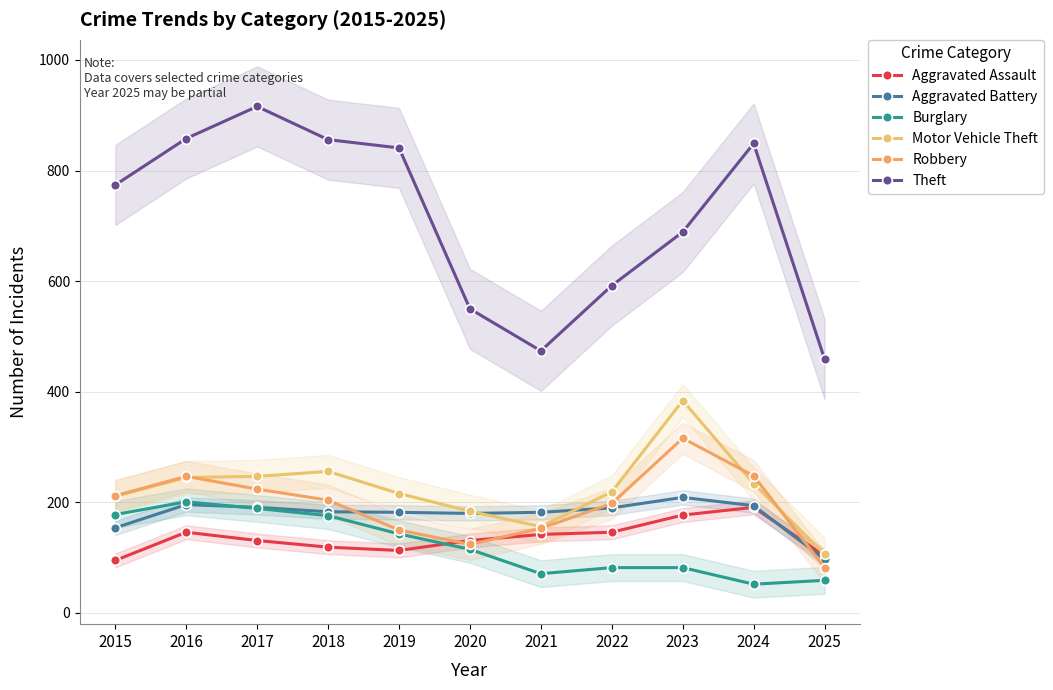

True or false: Motor Vehicle Theft and Theft intersect in this chart.

False